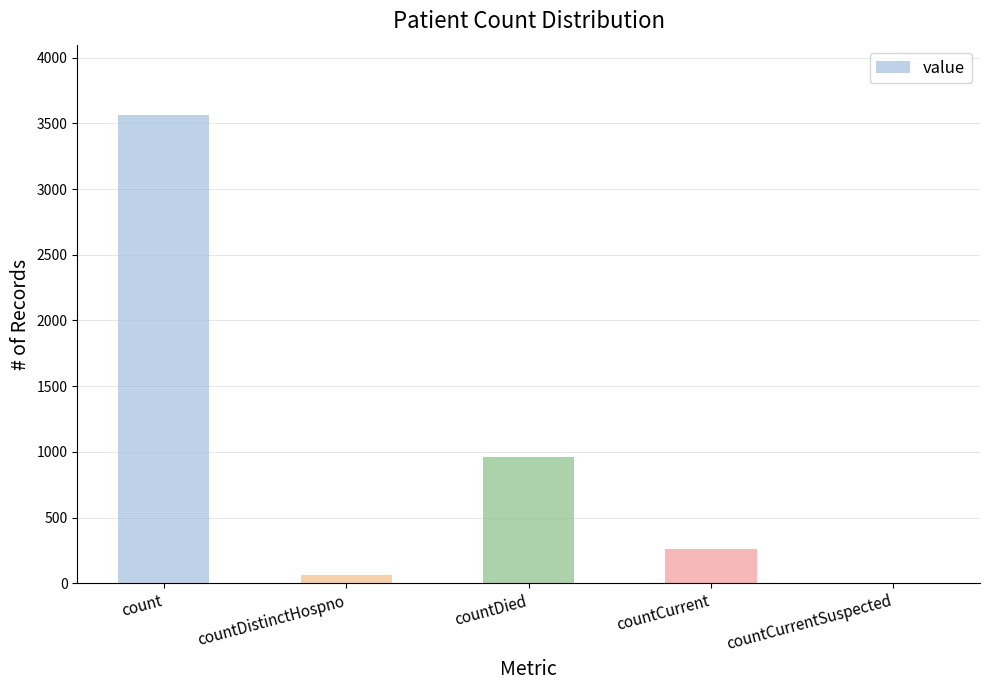

Reading left to right, list all the values displayed in this chart.

count=3564	countDistinctHospno=65	countDied=958	countCurrent=258	countCurrentSuspected=0